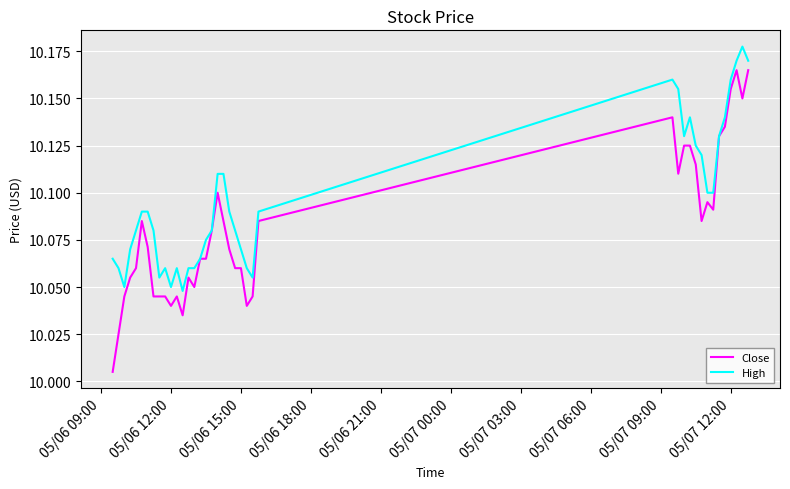

Which series has the largest total across all categories?

High